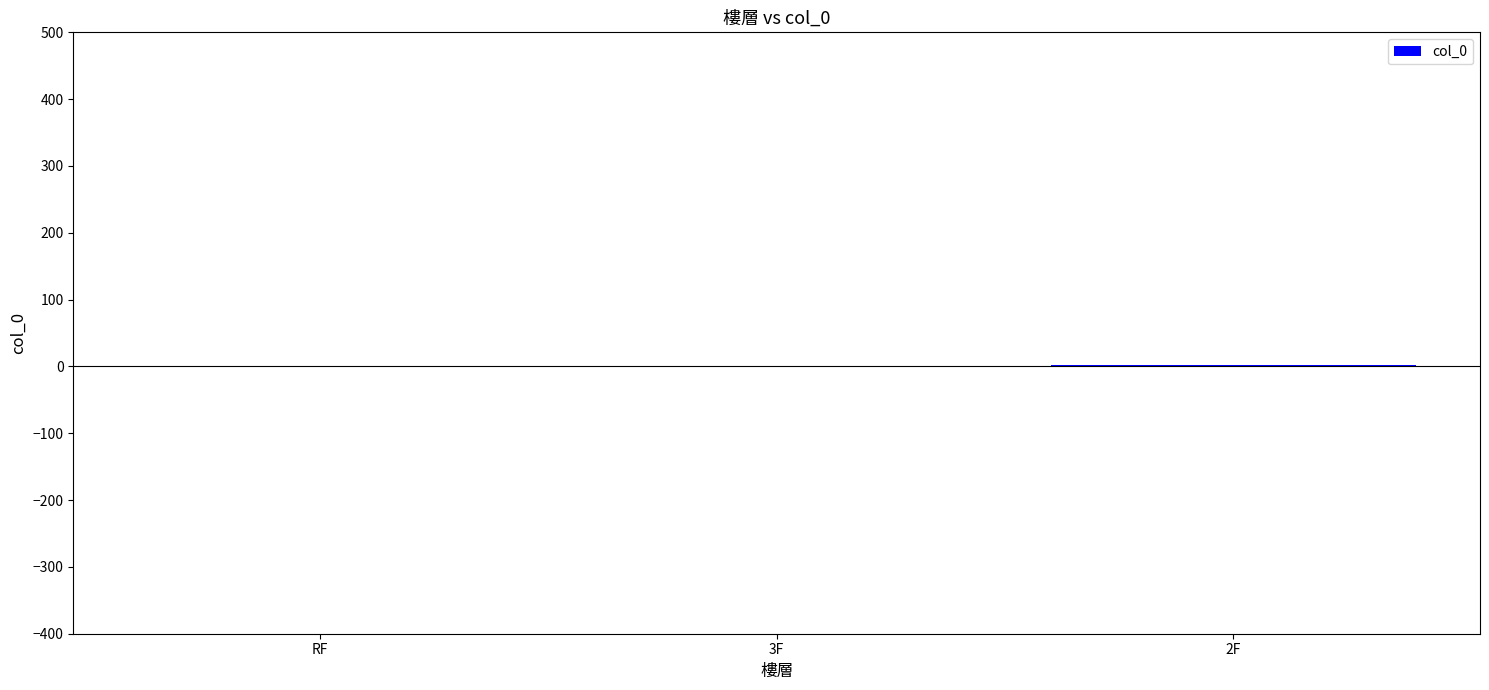

True or false: the data shows 0 at RF.

True